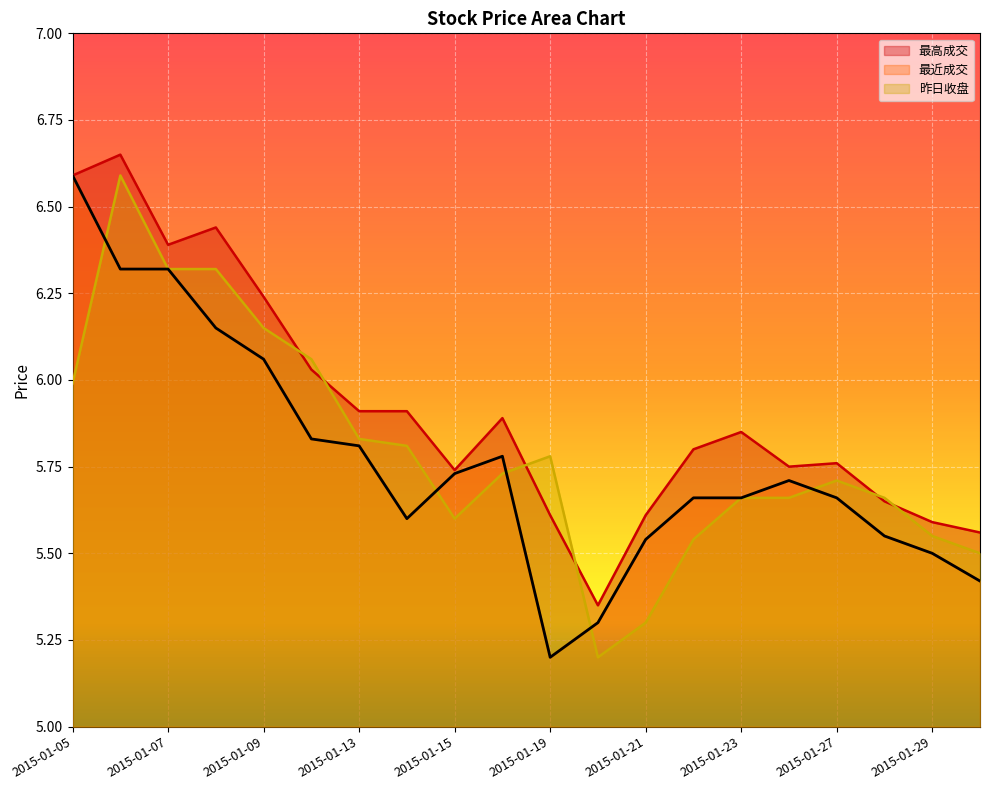

Which category has the highest value across all series?

2015-01-06